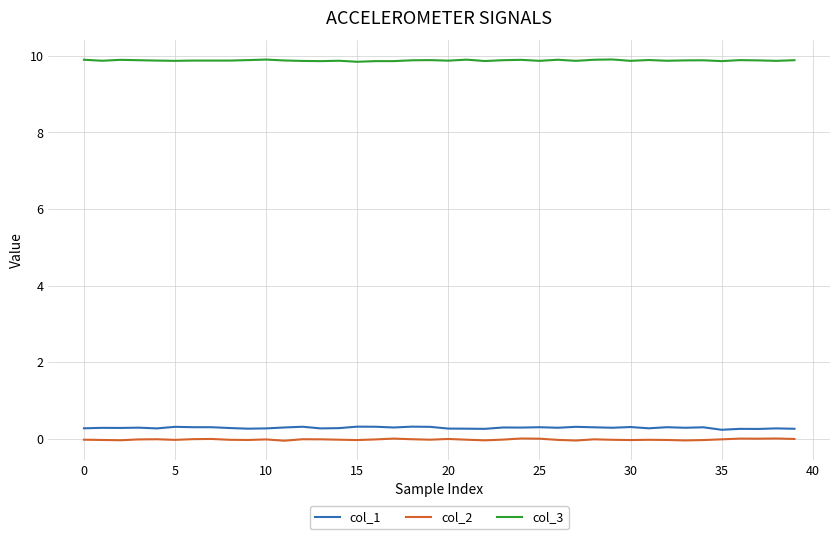

What is the sum of all col_2 values?

-0.7